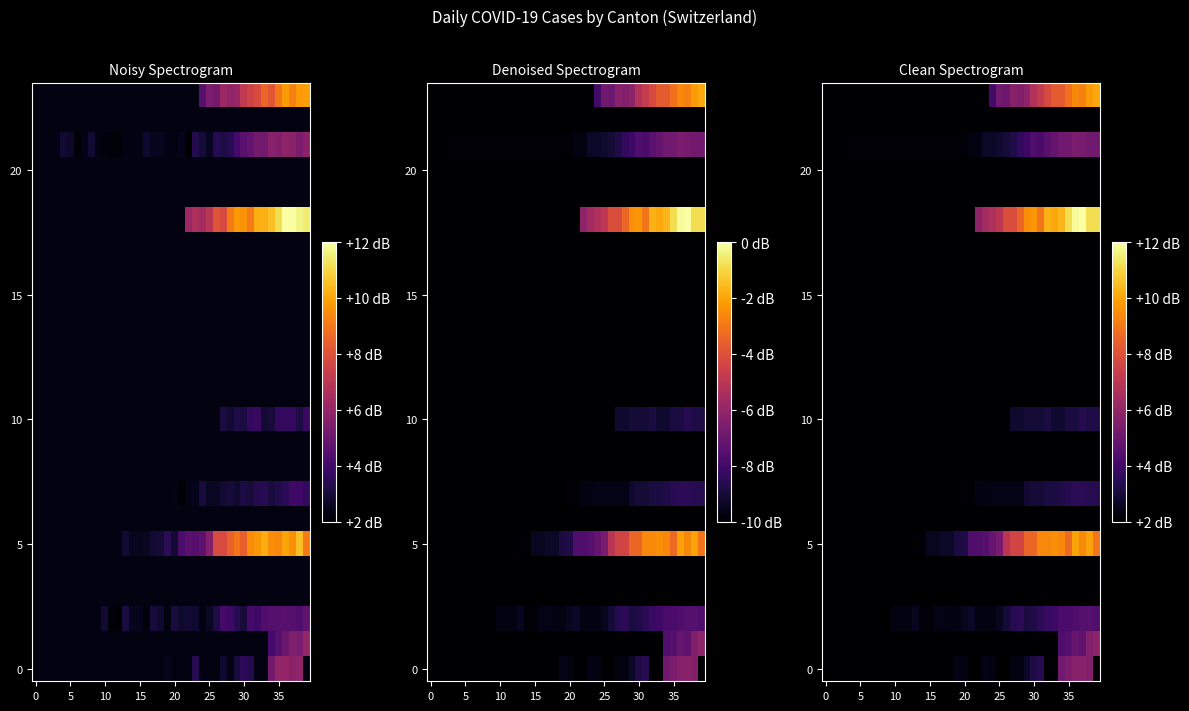

Which has a higher value, 16 or 34?

34